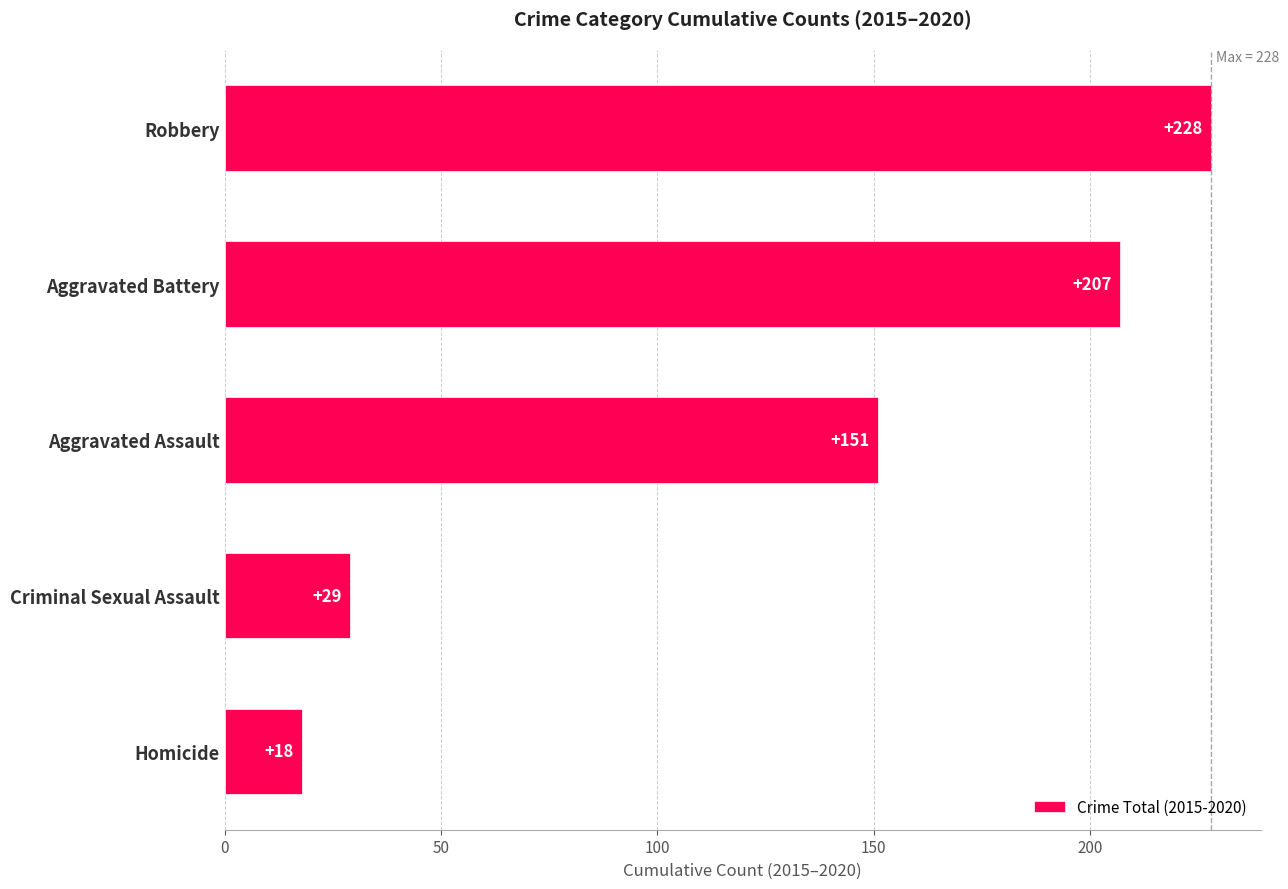

Is it true that the value at Criminal Sexual Assault is 48?

False